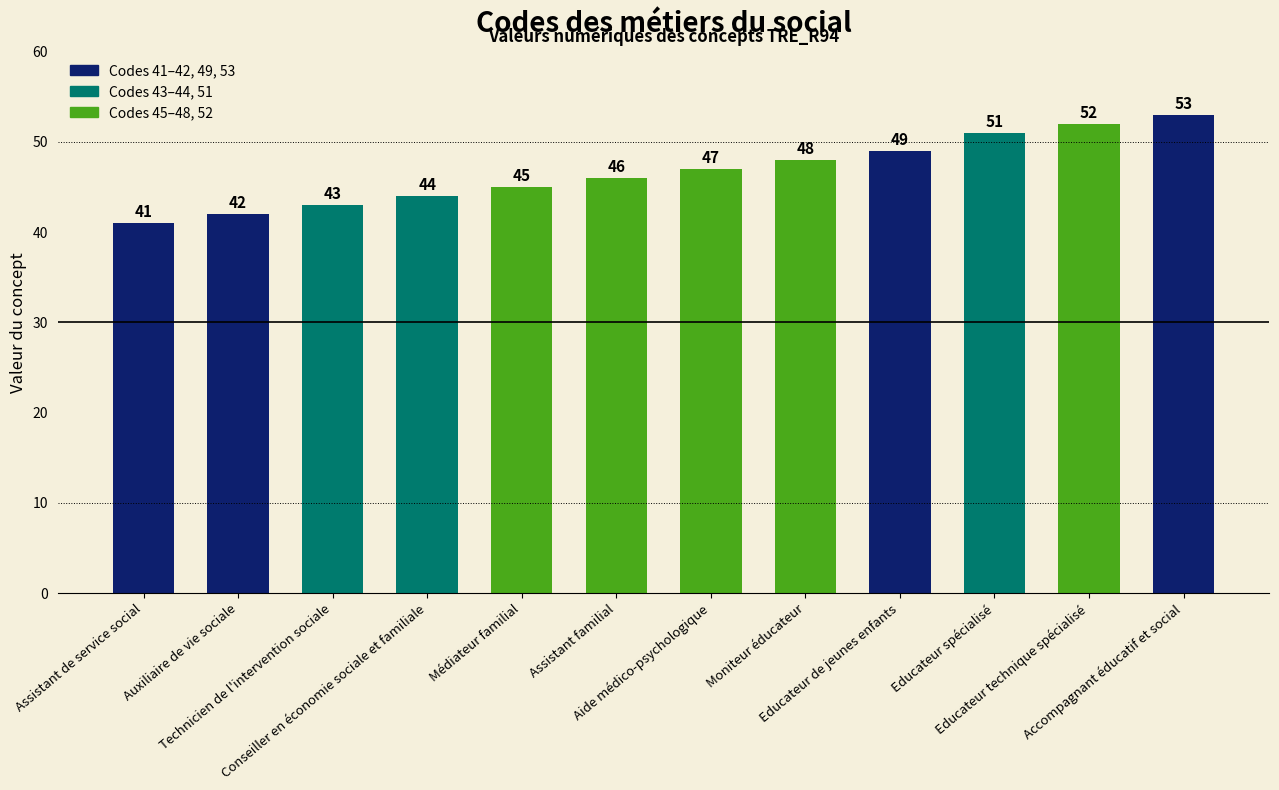

Approximately how many times larger is the value at Auxiliaire de vie sociale compared to Educateur technique spécialisé?

0.8